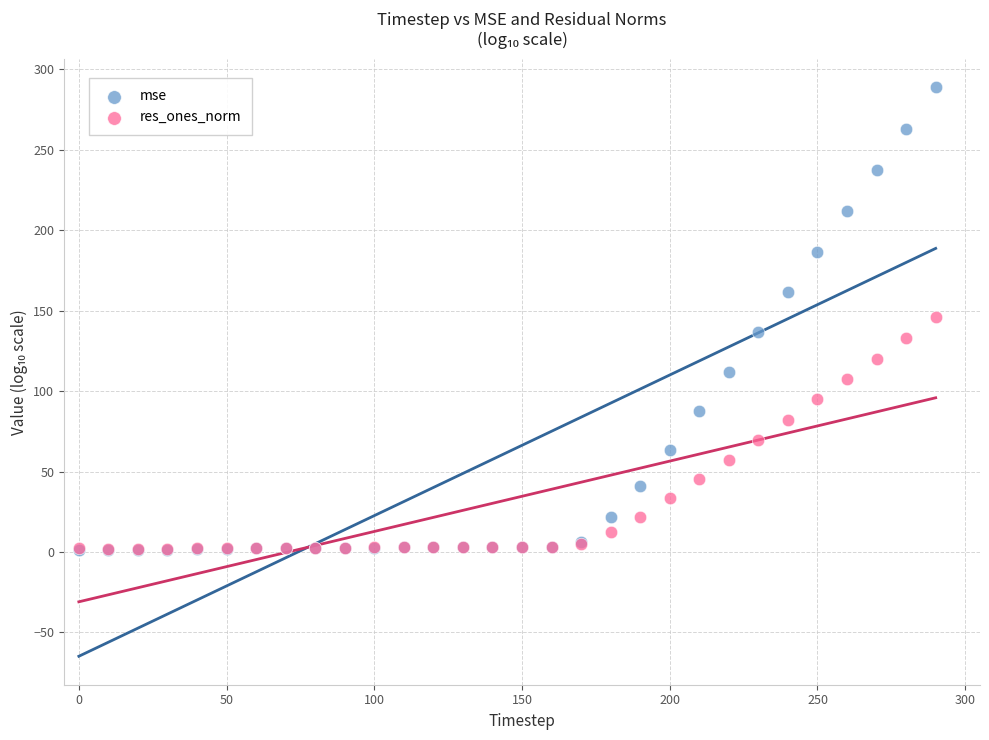

What are all the series names shown in the legend?

mse, res_ones_norm